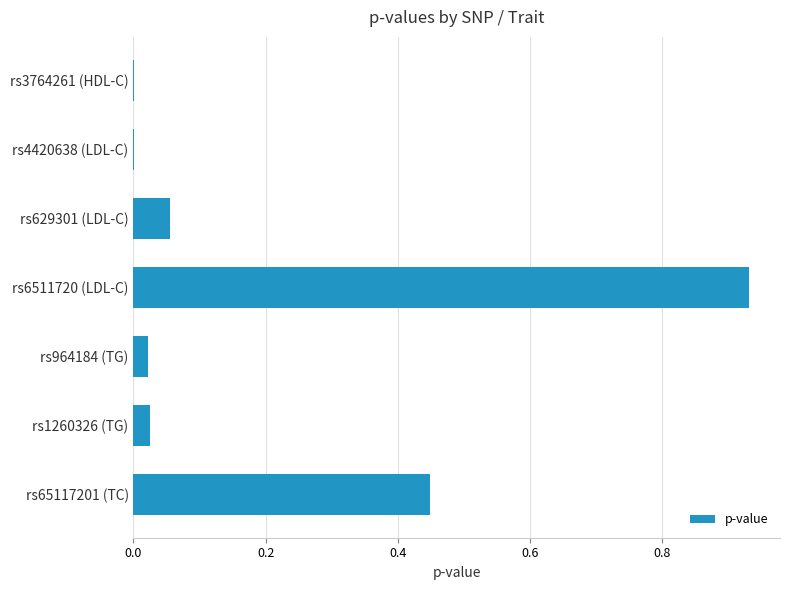

At which category does the chart reach its peak across all series?

rs6511720 (LDL-C)